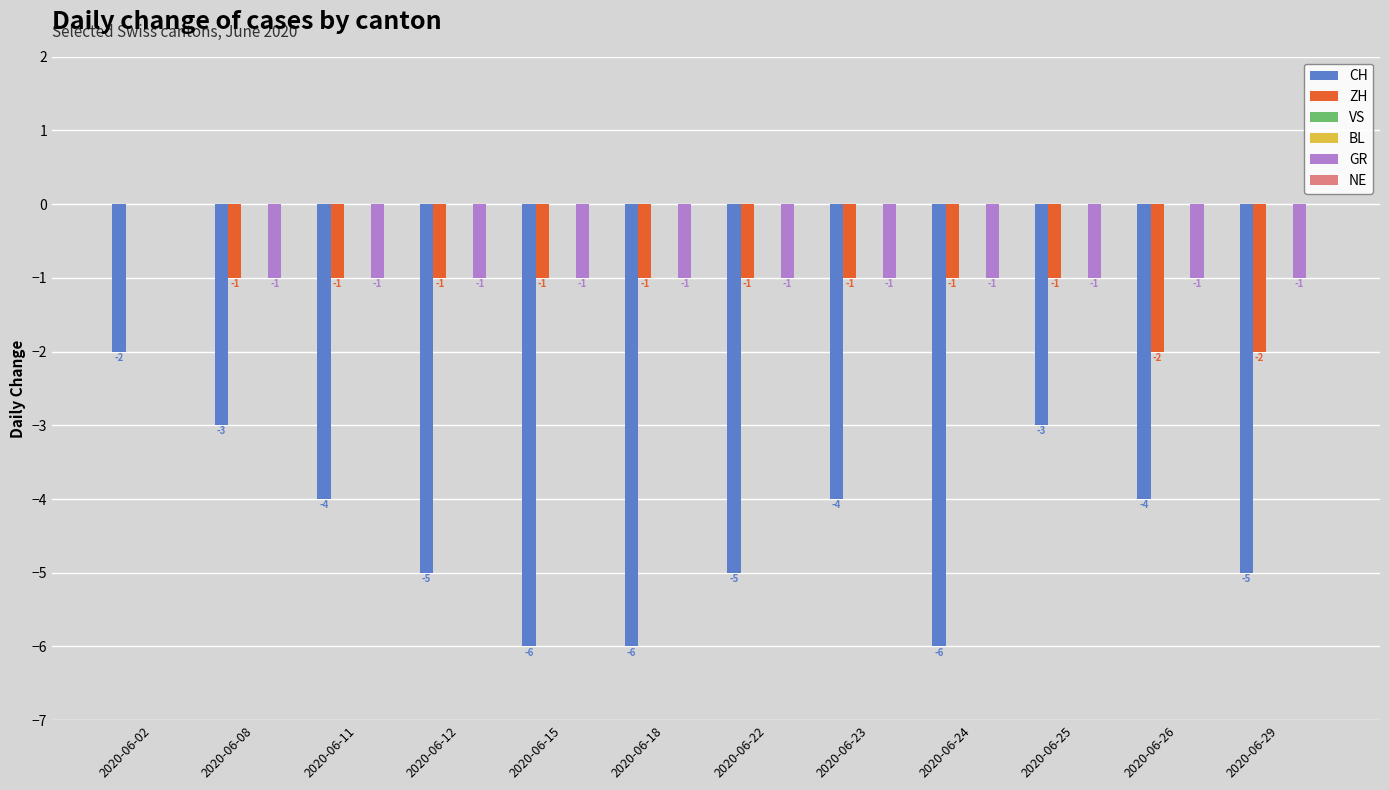

How many values in the CH series are below -4?

6